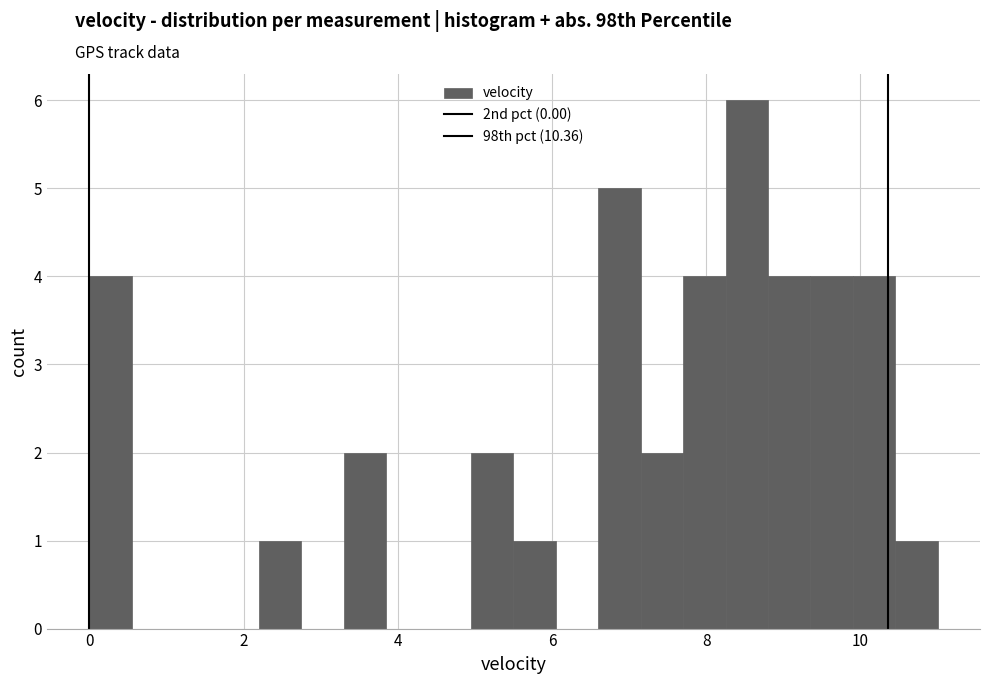

Read against the x-axis, roughly where is the centre of the tallest bar?

8.6